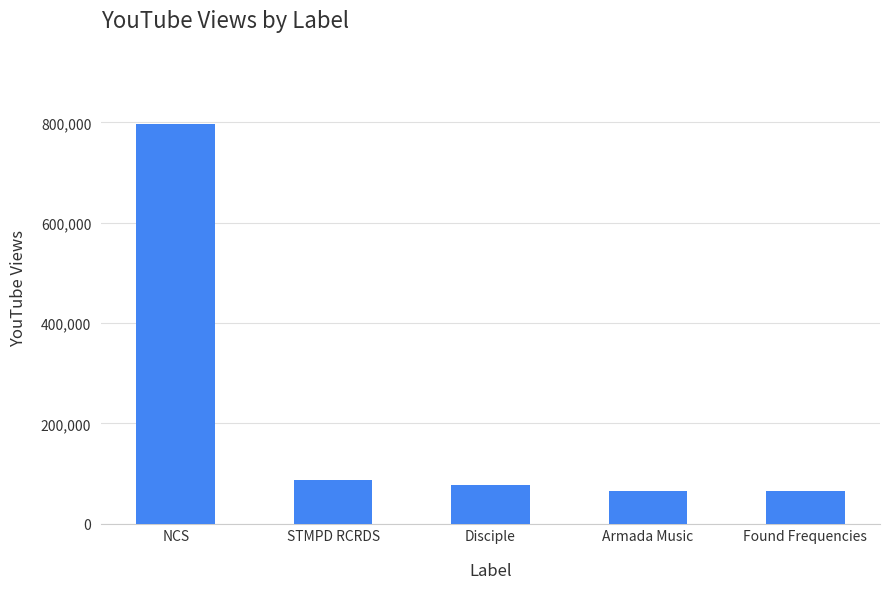

Reading right to left, what are all the values shown in this chart?

Found Frequencies=65741	Armada Music=65741	Disciple=77624	STMPD RCRDS=87524	NCS=797062